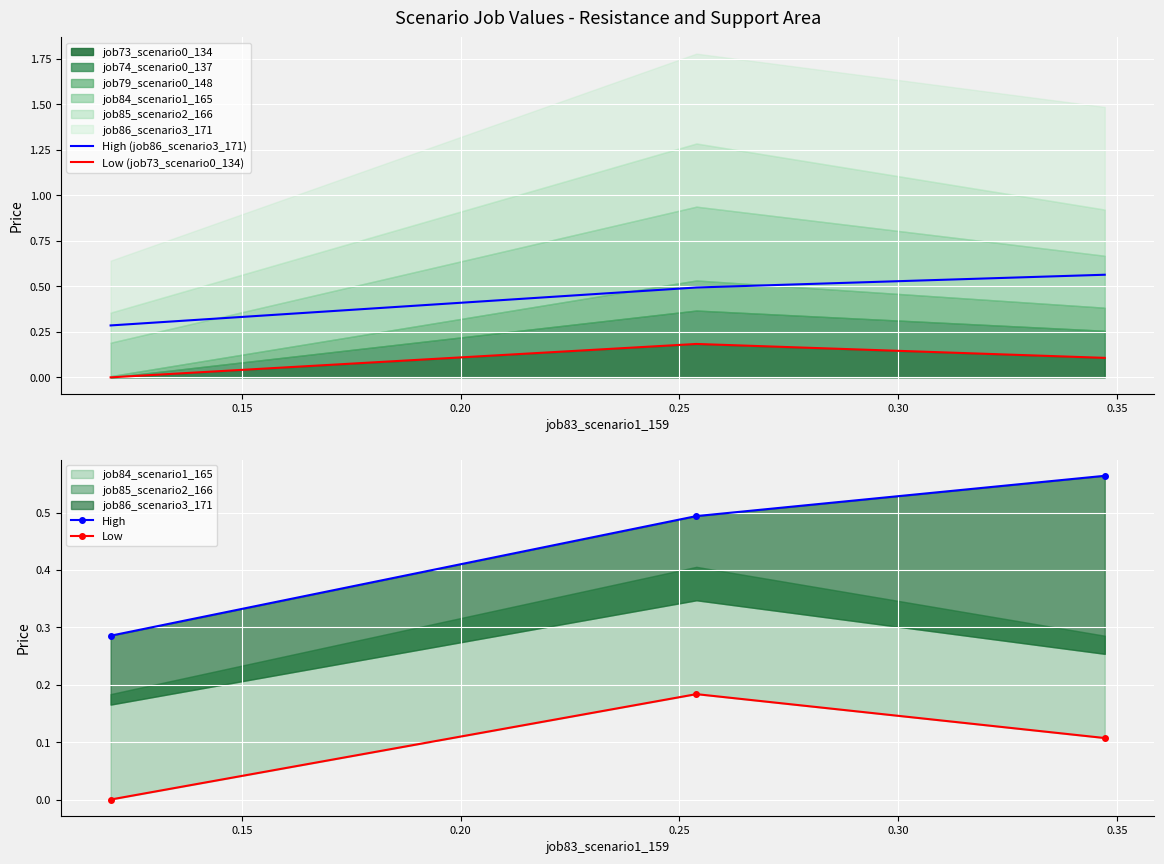

Is the value of Low (job73_scenario0_134) at 0.15 greater than the value of High (job86_scenario3_171) at 0.15?

No